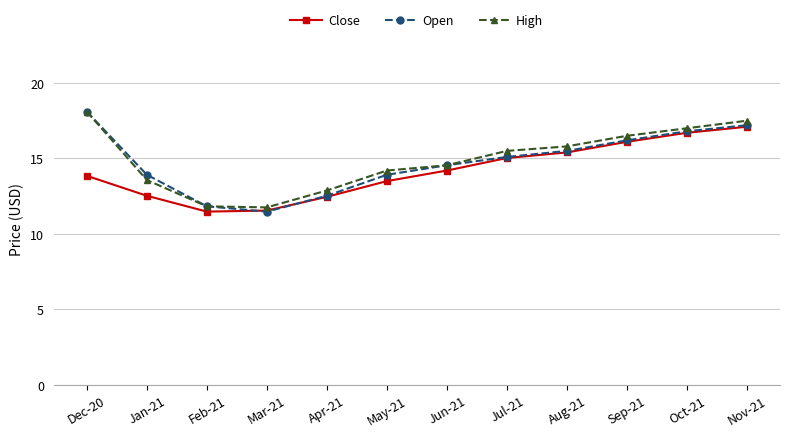

True or false: Open has more than 2 points higher than both neighbors.

False